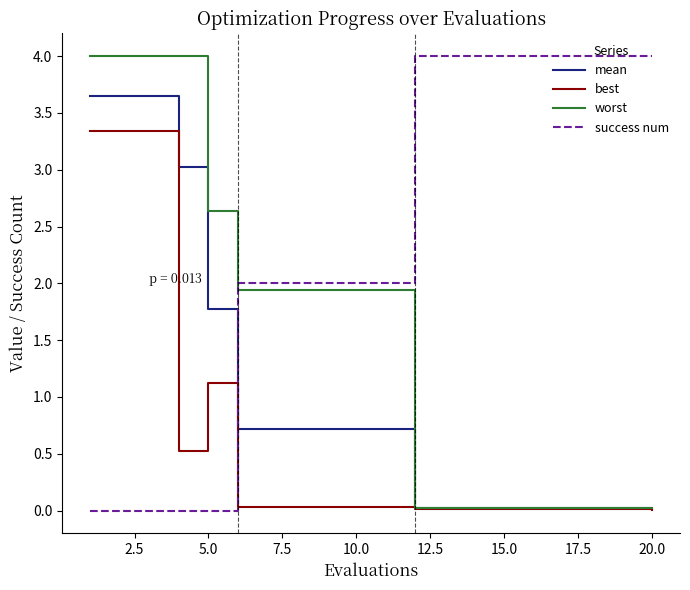

What is the greatest value displayed?

4.0